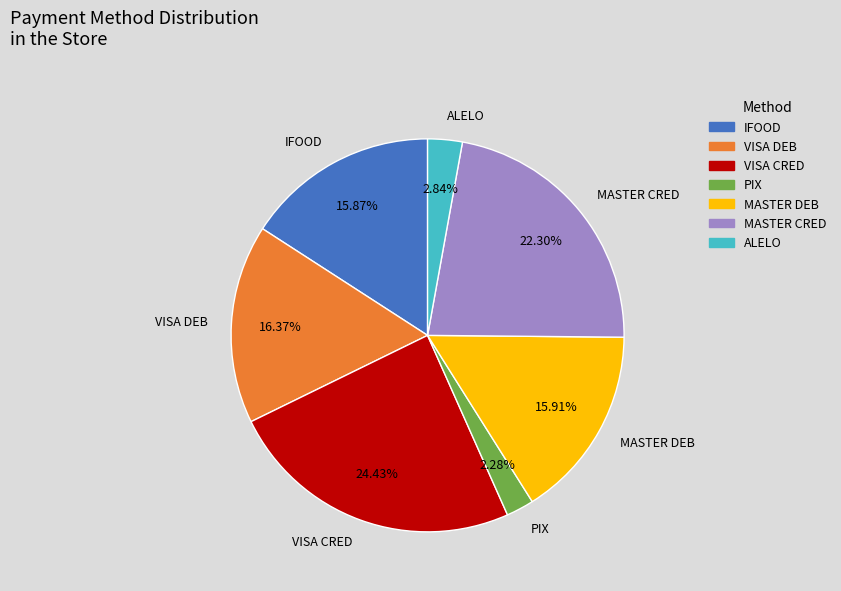

What is the ratio of the value at MASTER CRED to the value at IFOOD?

1.4